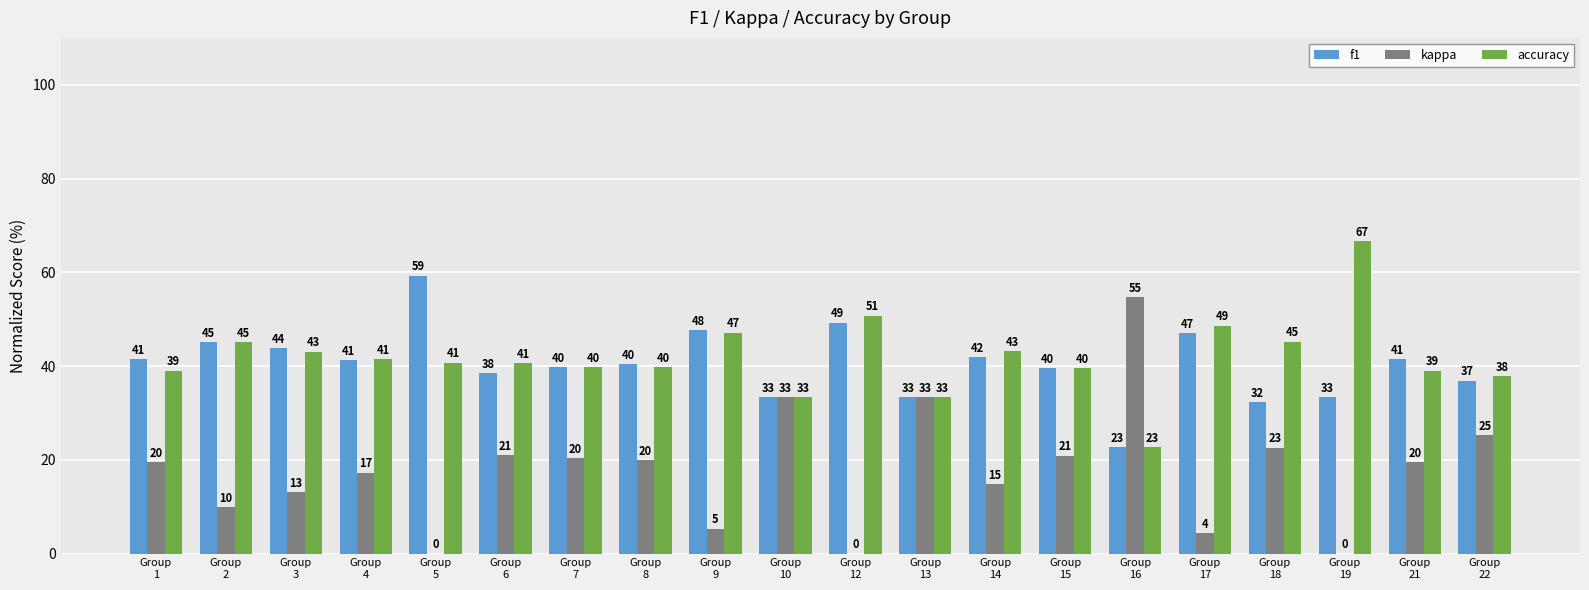

How many groups of bars are there?

20